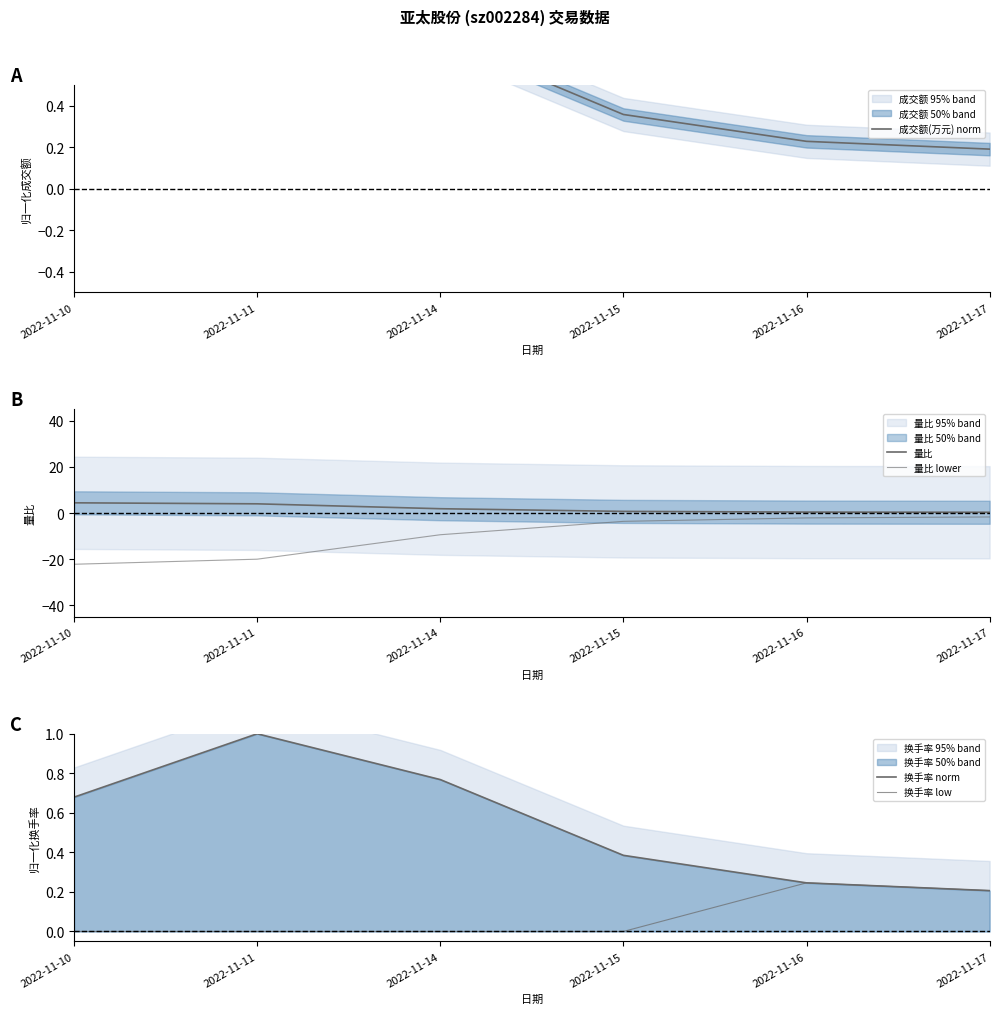

Where is the first local maximum for 成交额(万元) norm?

2022-11-11